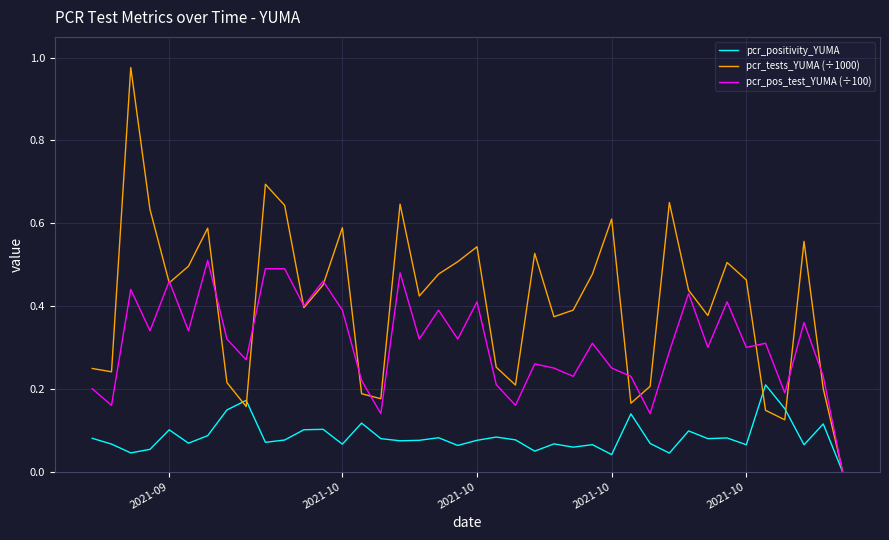

List the series in order of their overall mean, highest first.

pcr_tests_YUMA (÷1000), pcr_pos_test_YUMA (÷100), pcr_positivity_YUMA